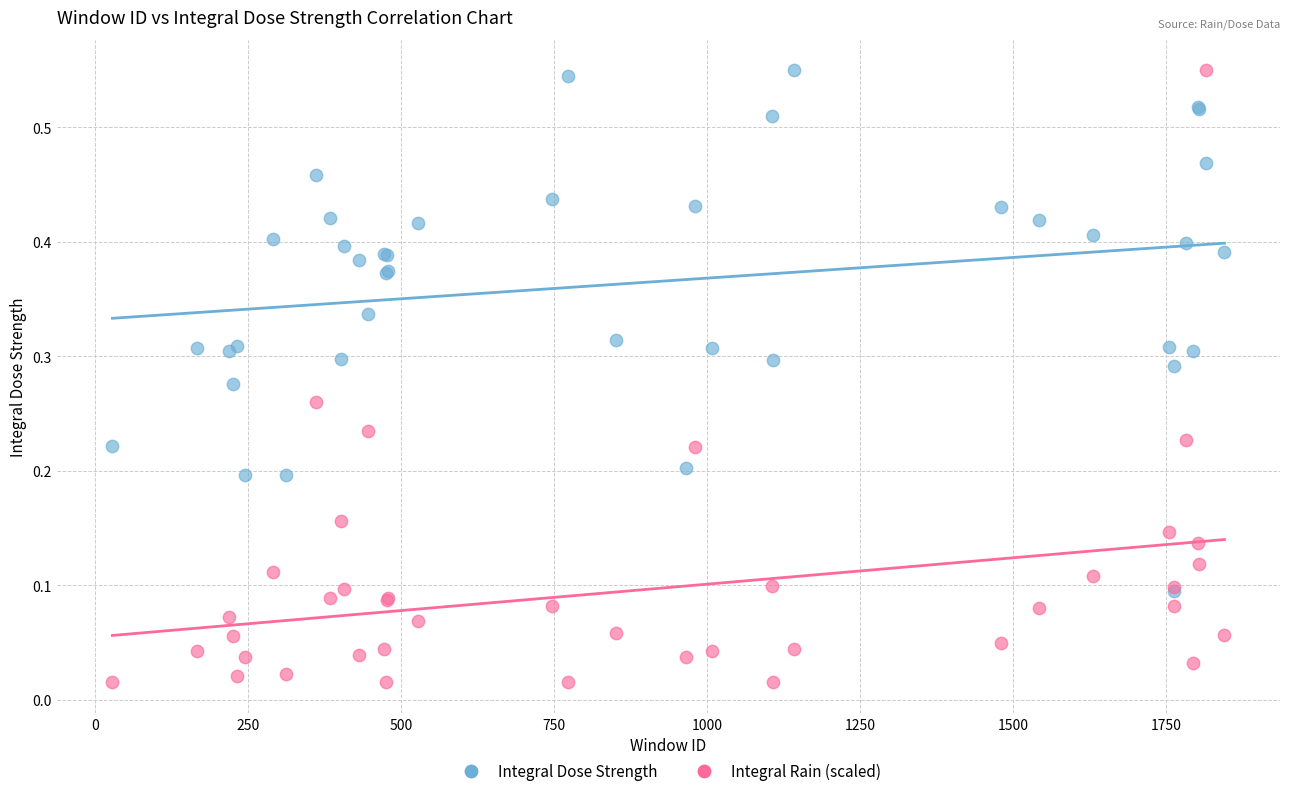

What are all the series names shown in the legend?

Integral Dose Strength, Integral Rain (scaled)